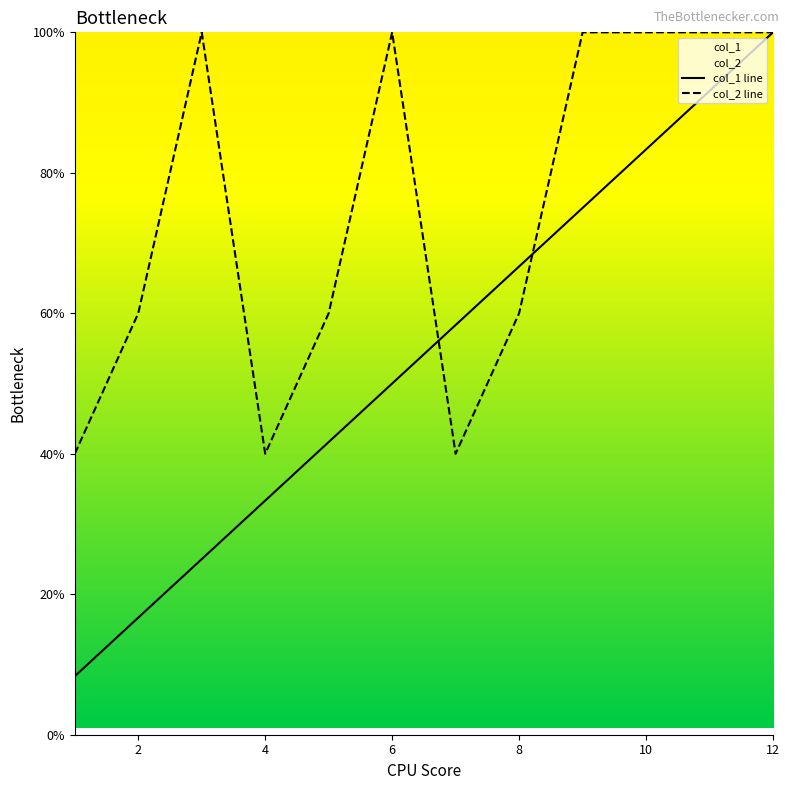

Read the col_1 value at 1.

8.3